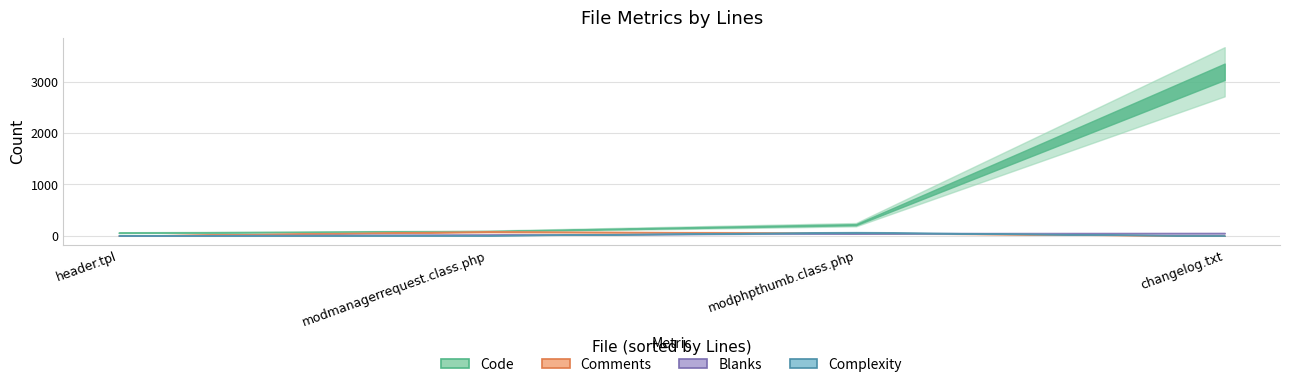

Where does the Code series first go above 216?

changelog.txt